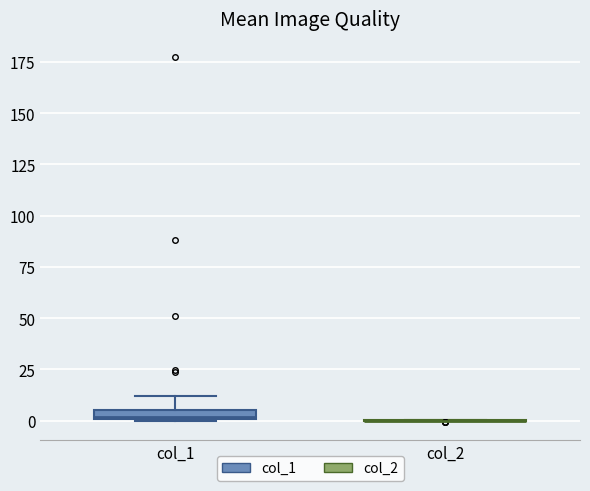

Where does the upper whisker of the box for col_1 end on the y-axis? The values are not printed on the chart, so give them approximately, as read against the axis.

10